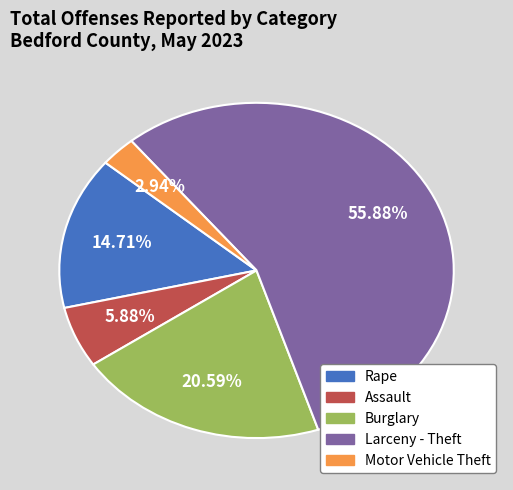

Rank the categories by value from lowest to highest.

Motor Vehicle Theft, Assault, Rape, Burglary, Larceny - Theft